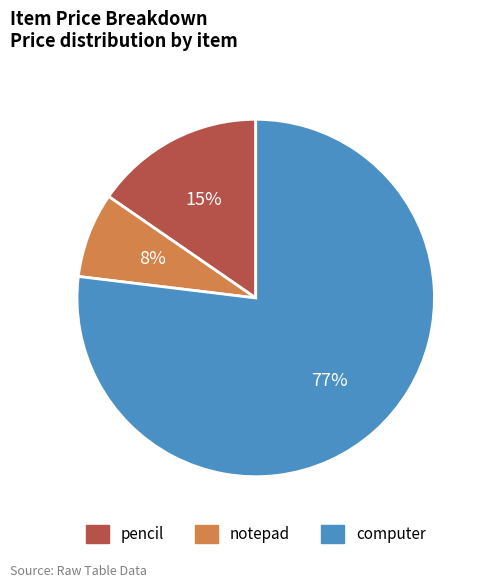

Which has a higher value, computer or pencil?

computer